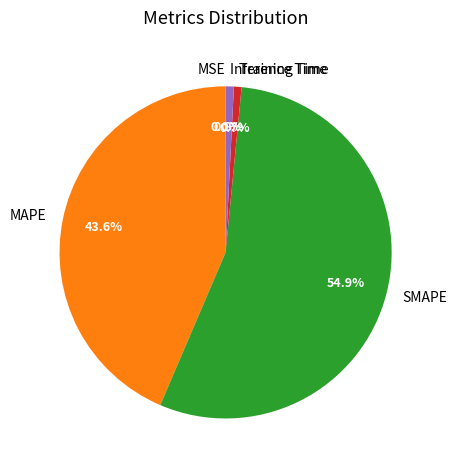

Which slice represents more than half of the pie?

SMAPE